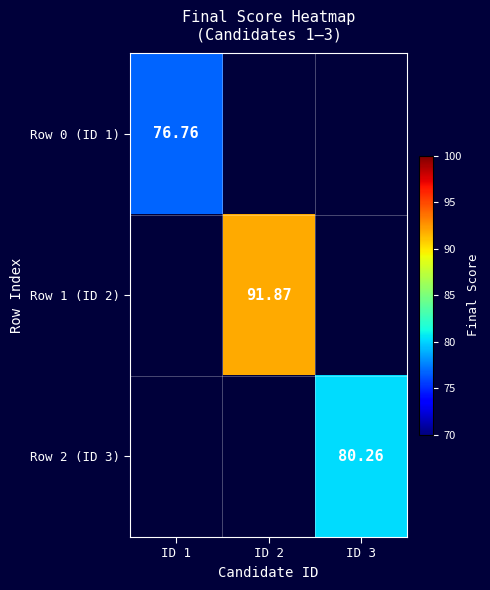

Rank the categories by Row 2 (ID 3) value from lowest to highest.

ID 1, ID 2, ID 3